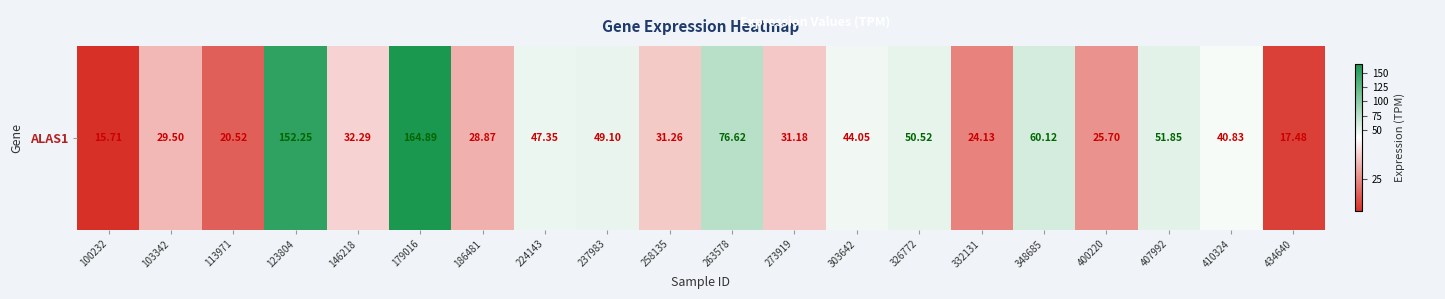

The value at 237983 is 12.6. True or false?

False